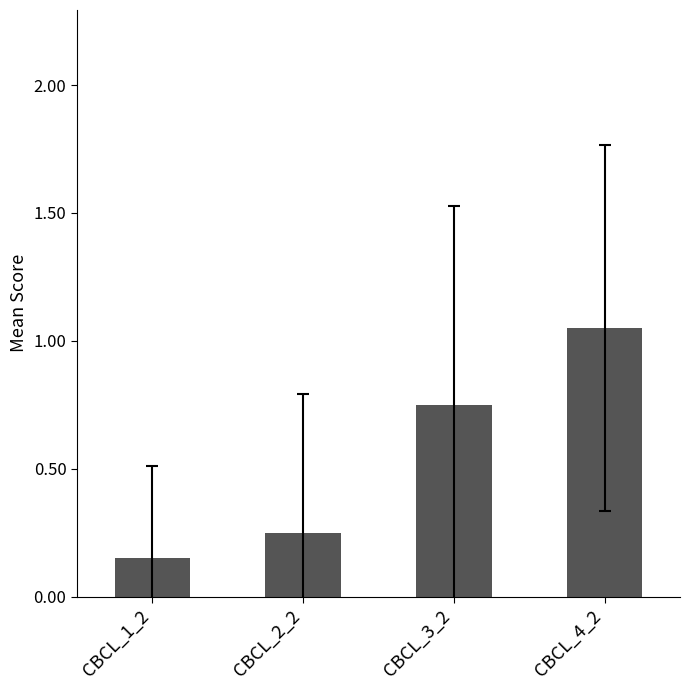

What is the label of the 1st bar from the right?

CBCL_4_2